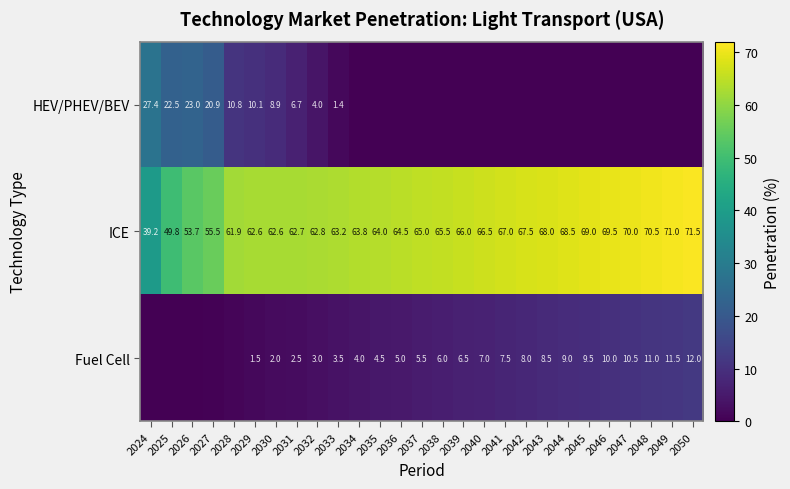

Is the value of ICE at 2038 greater than the value of Fuel Cell at 2035?

Yes